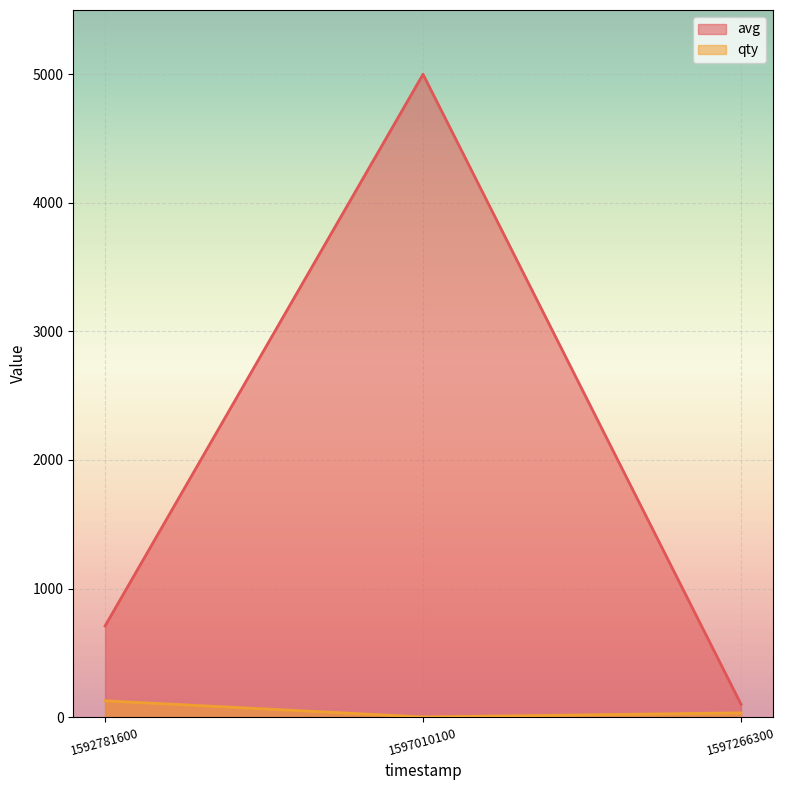

Which series has the widest spread of values?

avg